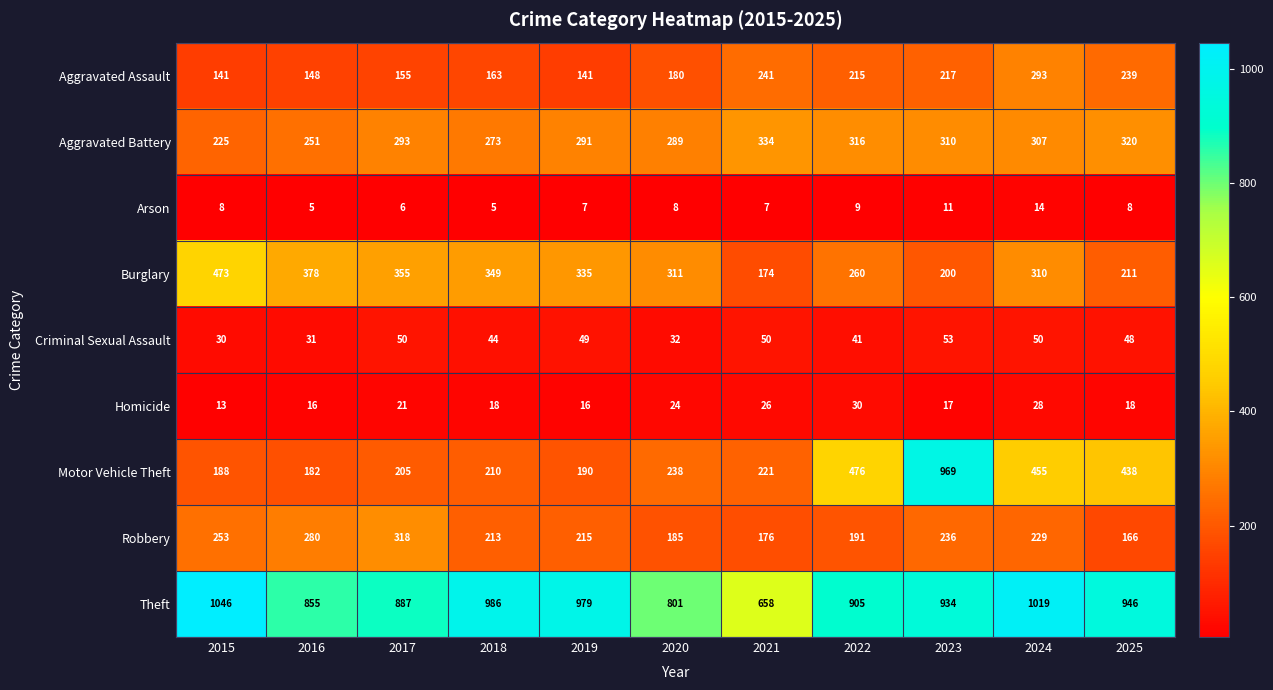

How many values in the Robbery series are below 215?

5